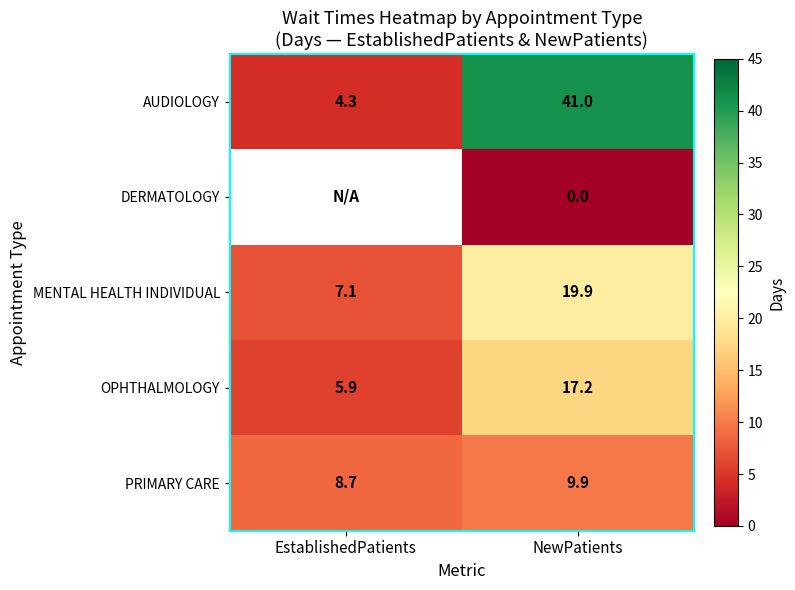

Is it true that OPHTHALMOLOGY equals 5.9 at EstablishedPatients?

True